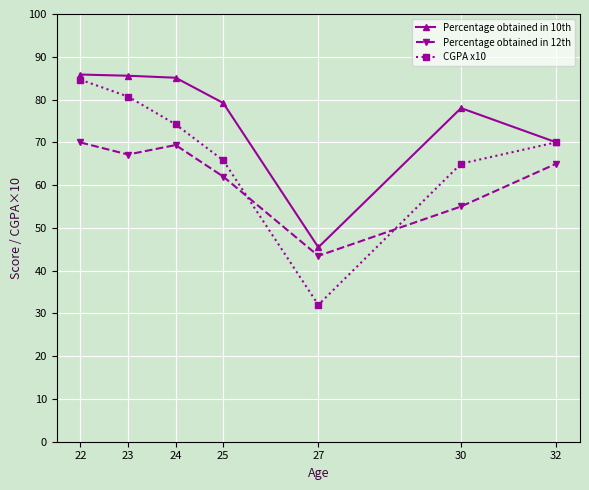

How many intersections are there between CGPA x10 and Percentage obtained in 12th?

2